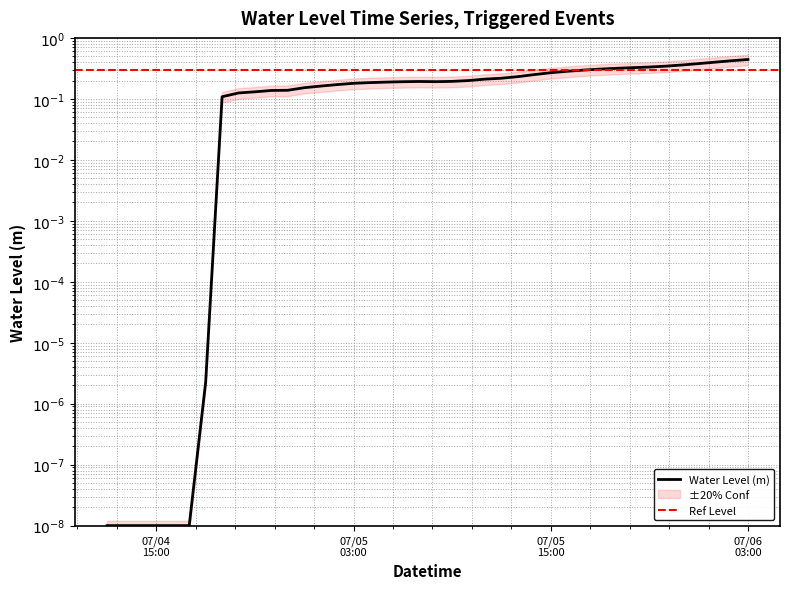

Rank the categories by value from lowest to highest.

2023-07-04 12:00:00, 2023-07-04 13:00:00, 2023-07-04 14:00:00, 2023-07-04 15:00:00, 2023-07-04 16:00:00, 2023-07-04 17:00:00, 2023-07-04 18:00:00, 2023-07-04 19:00:00, 2023-07-04 20:00:00, 2023-07-04 21:00:00, 2023-07-04 22:00:00, 2023-07-04 23:00:00, 2023-07-05 00:00:00, 2023-07-05 01:00:00, 2023-07-05 02:00:00, 2023-07-05 03:00:00, 2023-07-05 04:00:00, 2023-07-05 05:00:00, 2023-07-05 06:00:00, 2023-07-05 08:00:00, 2023-07-05 07:00:00, 2023-07-05 09:00:00, 2023-07-05 10:00:00, 2023-07-05 11:00:00, 2023-07-05 12:00:00, 2023-07-05 13:00:00, 2023-07-05 14:00:00, 2023-07-05 15:00:00, 2023-07-05 16:00:00, 2023-07-05 17:00:00, 2023-07-05 18:00:00, 2023-07-05 19:00:00, 2023-07-05 20:00:00, 2023-07-05 21:00:00, 2023-07-05 22:00:00, 2023-07-05 23:00:00, 2023-07-06 00:00:00, 2023-07-06 01:00:00, 2023-07-06 02:00:00, 2023-07-06 03:00:00